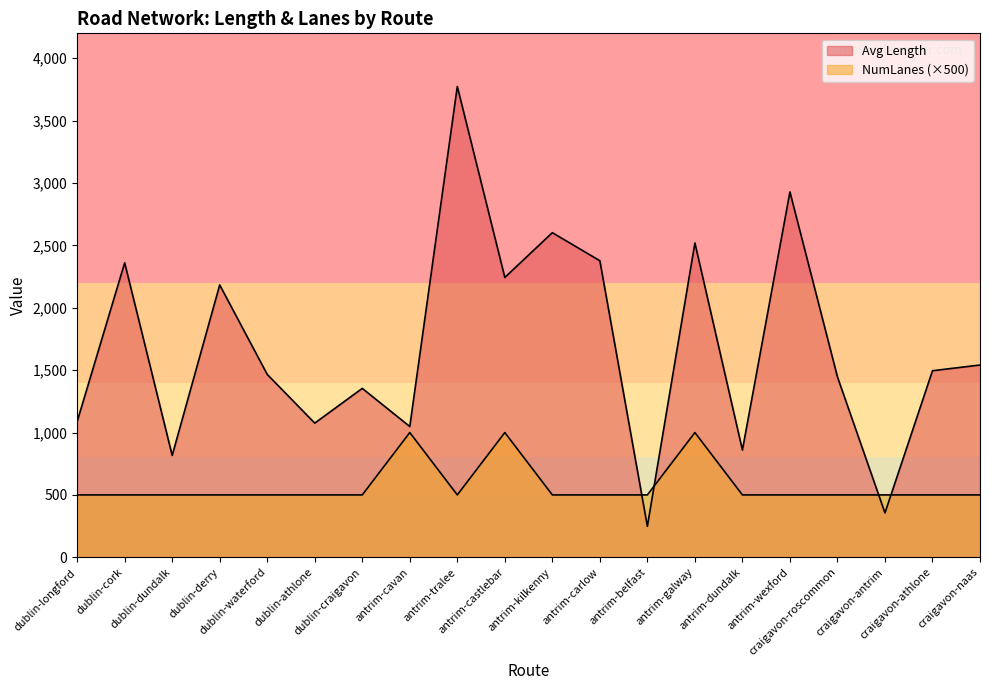

Reading left to right, what are all the values shown in this chart?

Avg Length: 1088.2	2360.6	816.6	2183.0	1466.1	1075.7	1354.0	1048.4	3774.1	2243.2	2602.1	2377.1	248.2	2519.9	860.0	2928.5	1446.1	356.0	1495.6	1541.3
NumLanes: 500.0	500.0	500.0	500.0	500.0	500.0	500.0	1000.0	500.0	1000.0	500.0	500.0	500.0	1000.0	500.0	500.0	500.0	500.0	500.0	500.0